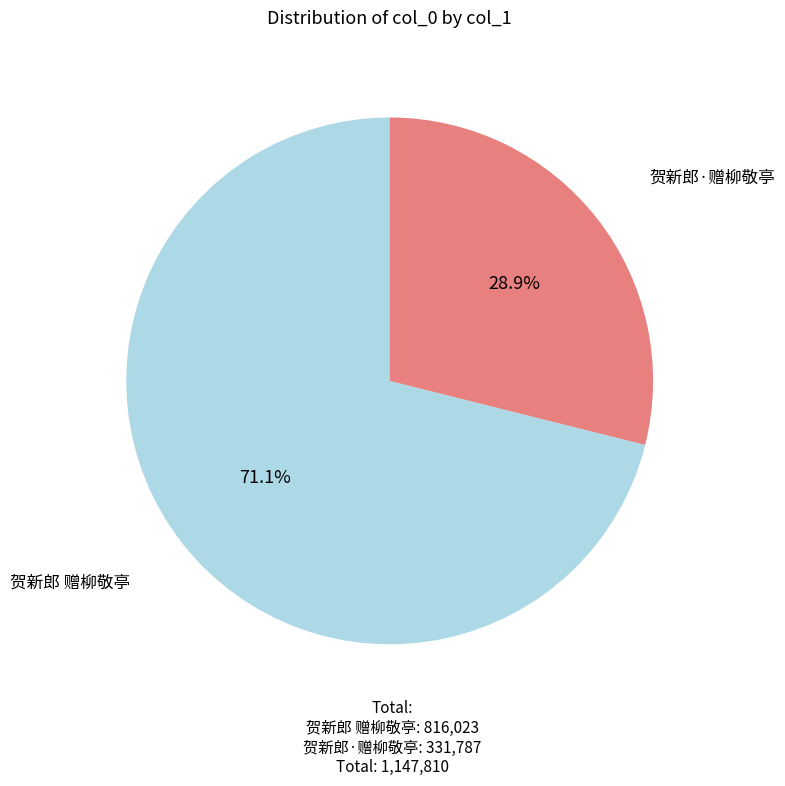

Does any single category account for the majority?

Yes